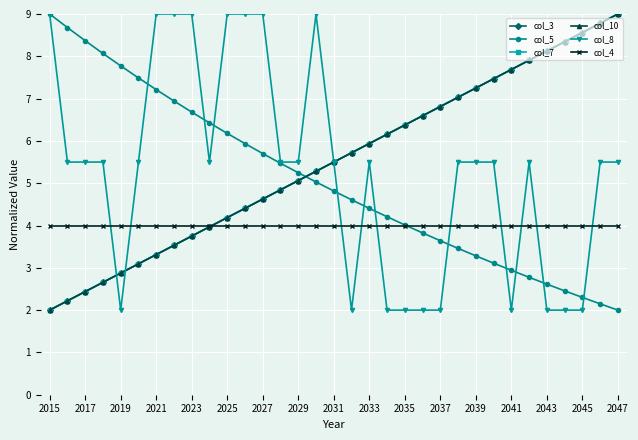

How many lines are shown in the chart?

6